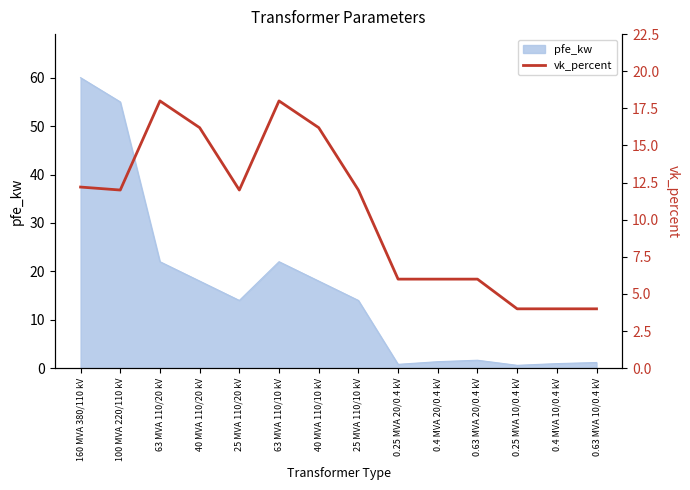

At which label does pfe_kw reach its peak?

160 MVA 380/110 kV